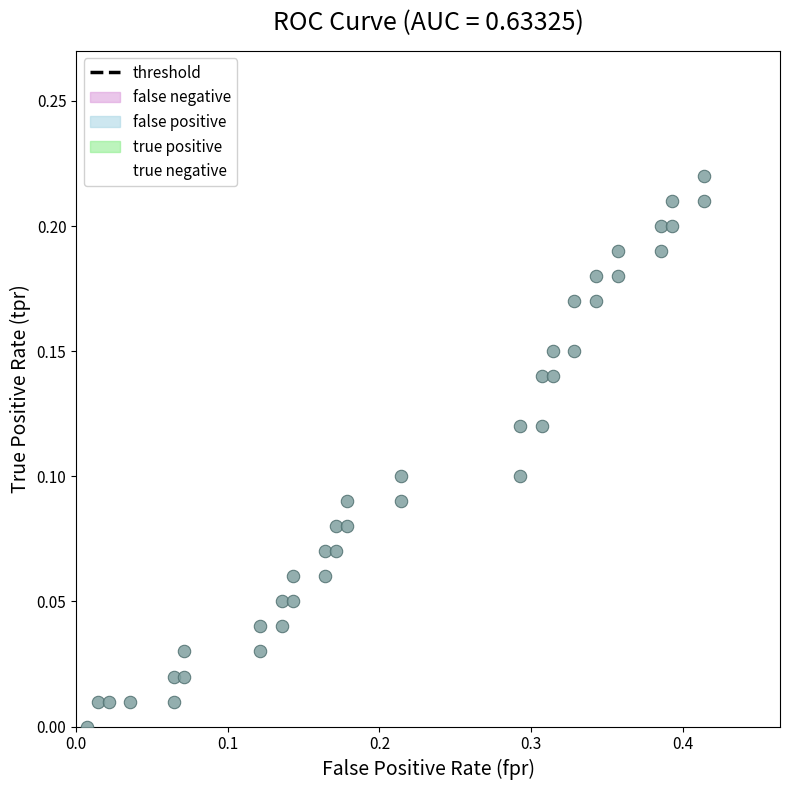

What is the range of X values (max minus min)?

0.4